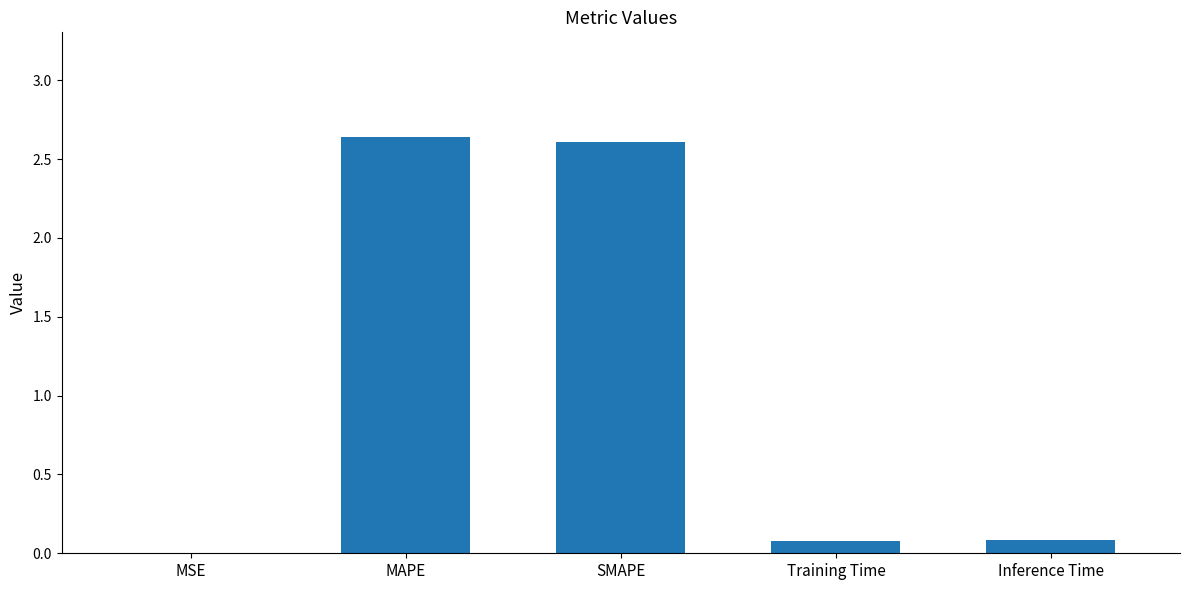

Is it true that the value at Training Time is 0.1?

True